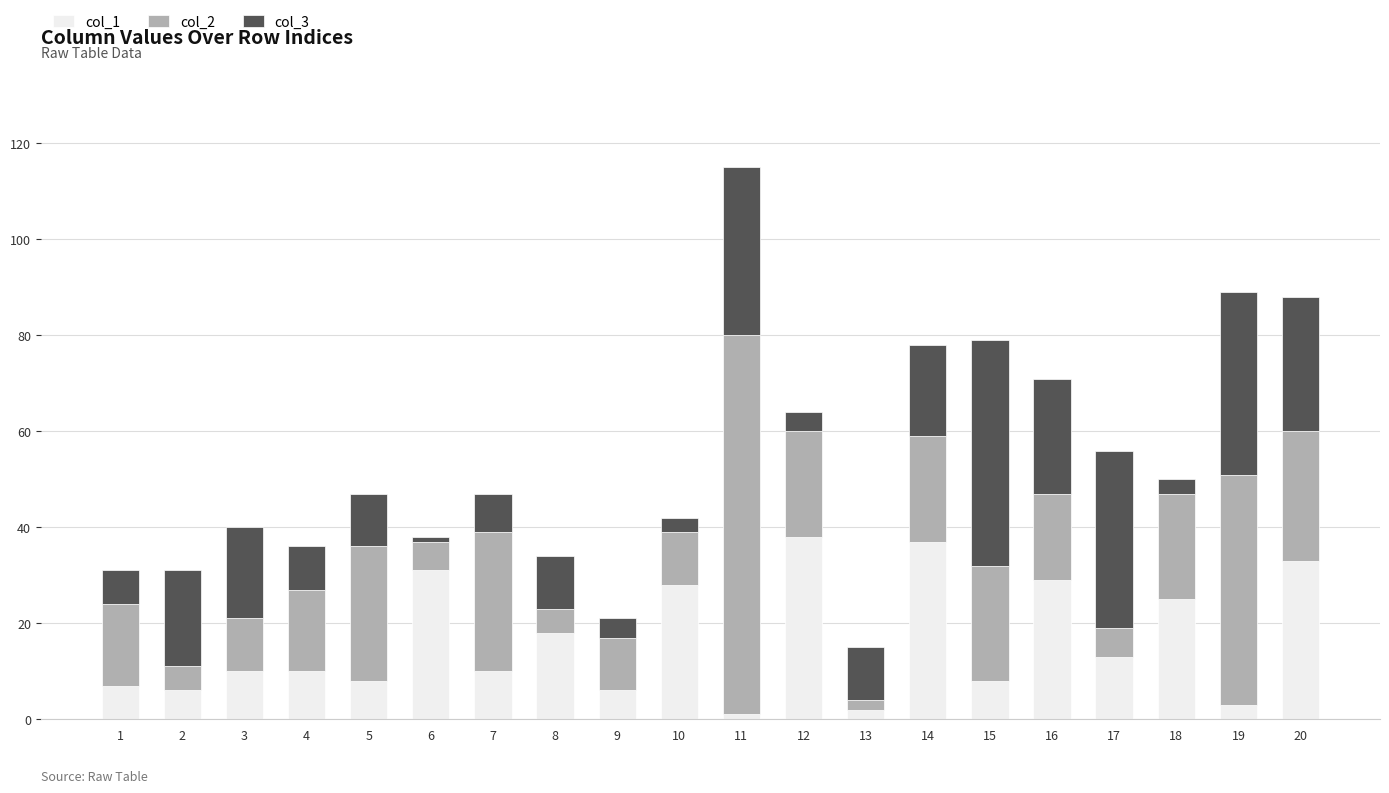

The col_1 series shows 9 at 18. True or false?

False